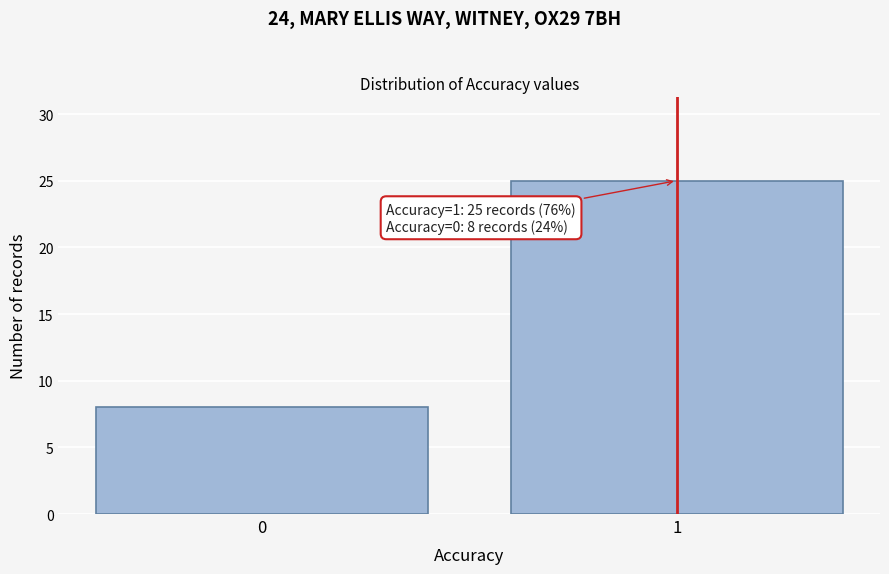

Reading left to right, what are all the values shown in this chart?

8	25